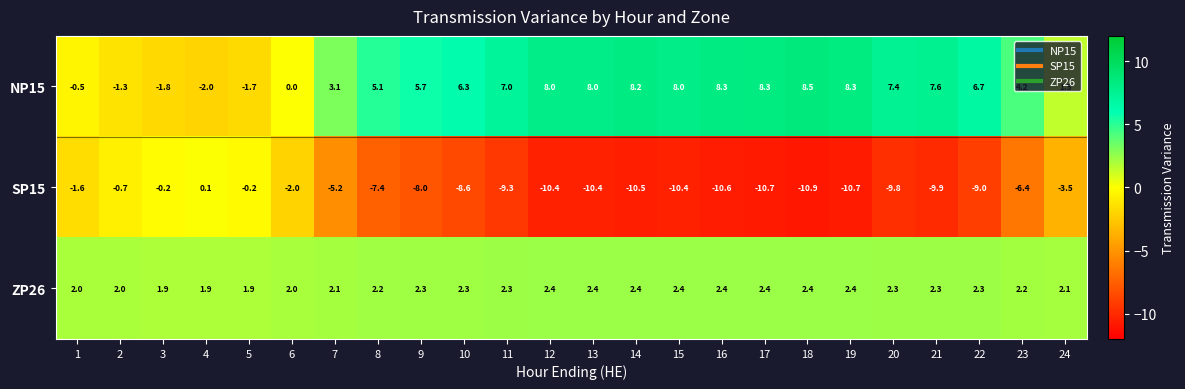

List the series in order of their peak value, highest first.

NP15, ZP26, SP15